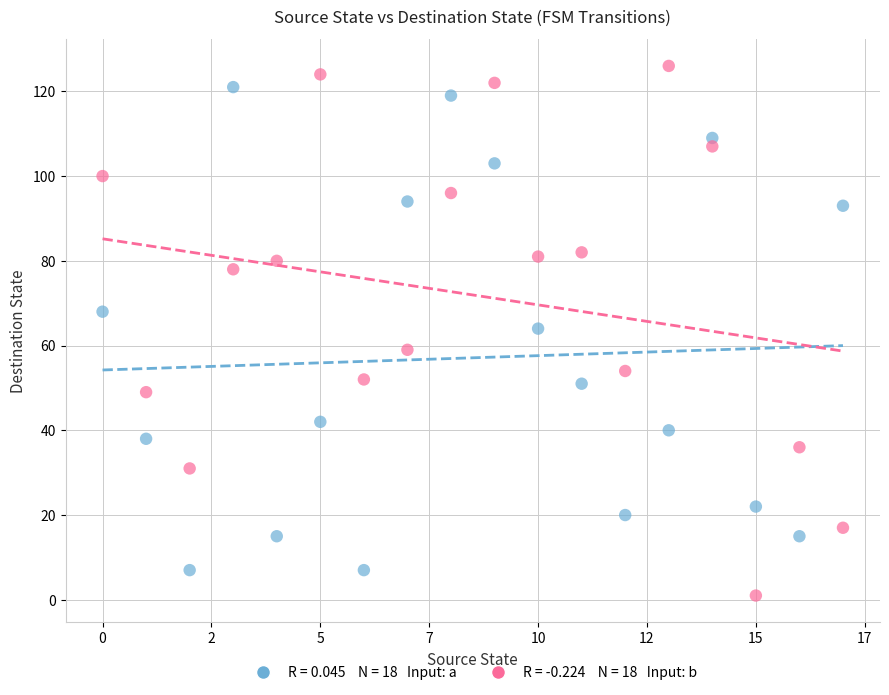

Across all data points, what is the range of Y values (max minus min)?

125